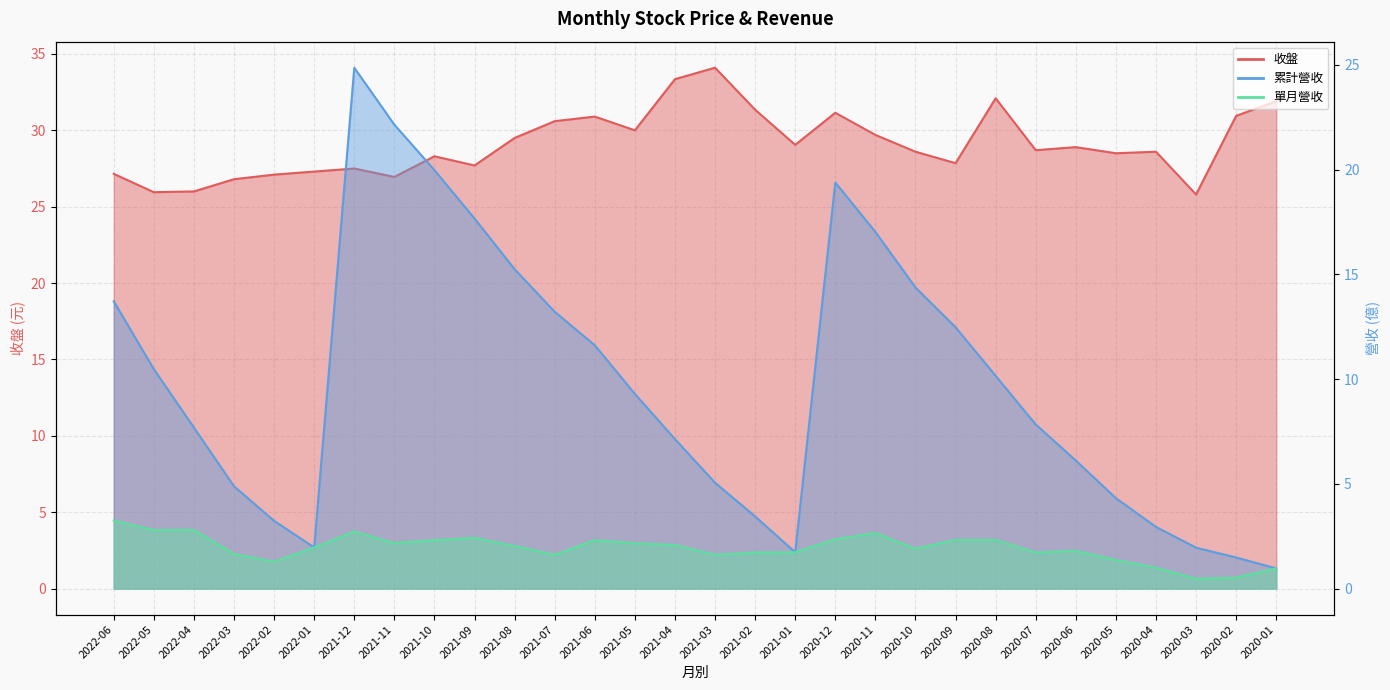

What are all the series names shown in the legend?

收盤, 累計營收, 單月營收